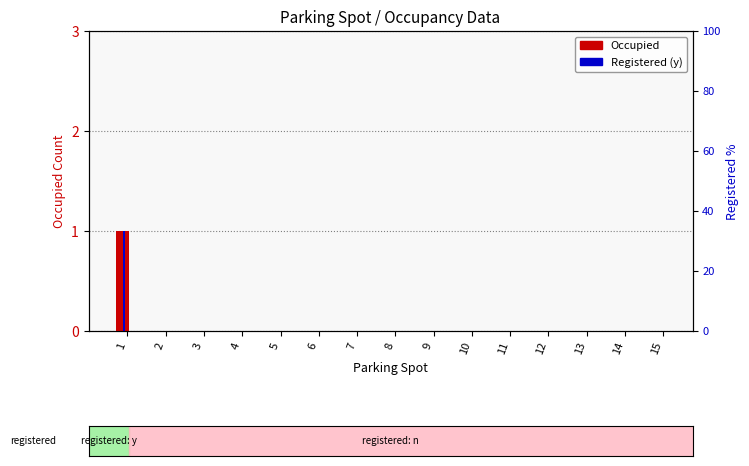

Is the value of Registered (y) at 3 greater than the value of Occupied at 14?

No